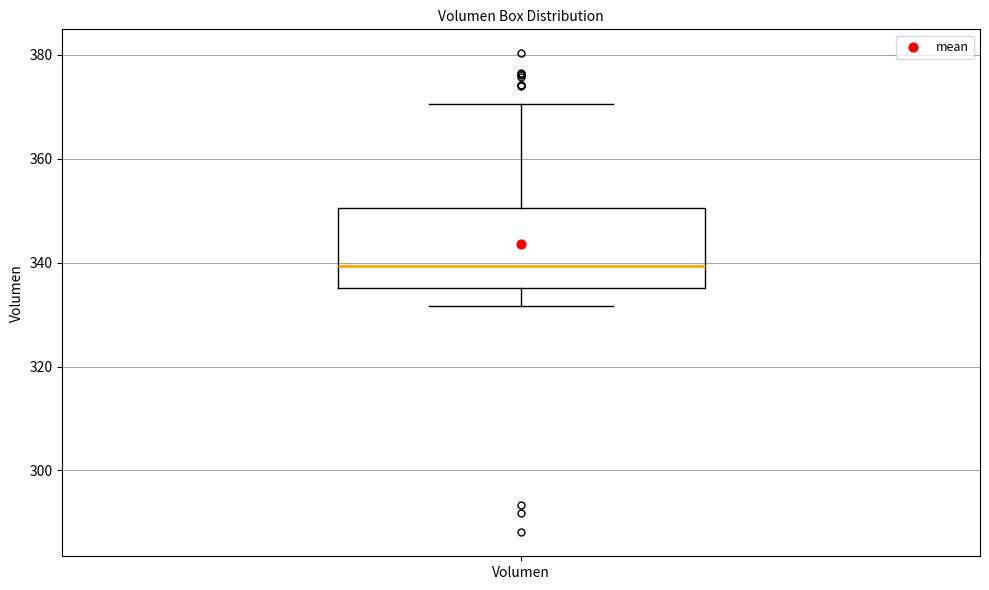

Read this box plot against the y-axis: the position of the median line, the range covered by the box, and the ends of both whiskers. The values are not printed on the chart, so give them approximately, as read against the axis.

median 340, box 336 to 350, whiskers 332 to 370